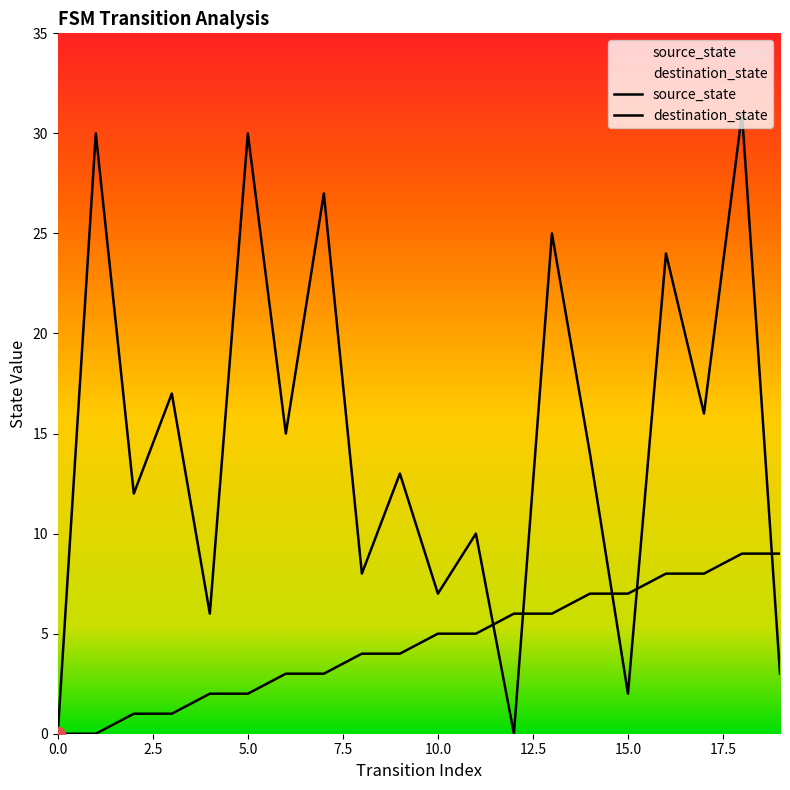

List the labels in order of source_state value, smallest first.

0, 1, 2, 3, 4, 5, 6, 7, 8, 9, 10, 11, 12, 13, 14, 15, 16, 17, 18, 19